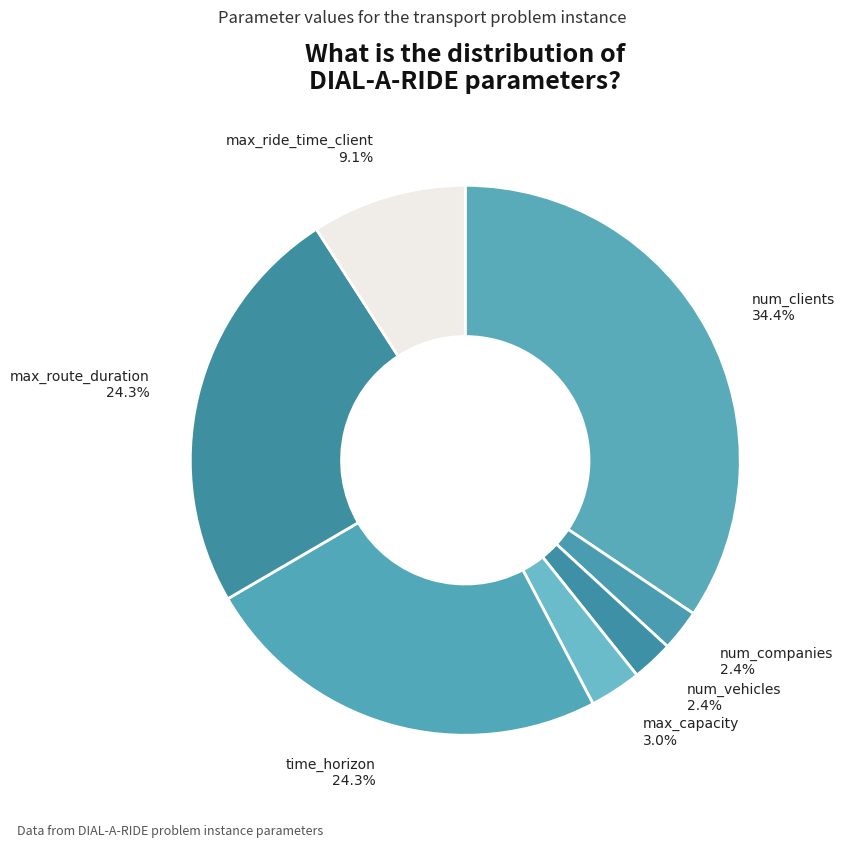

To the nearest percent, what is the average slice percentage?

14%